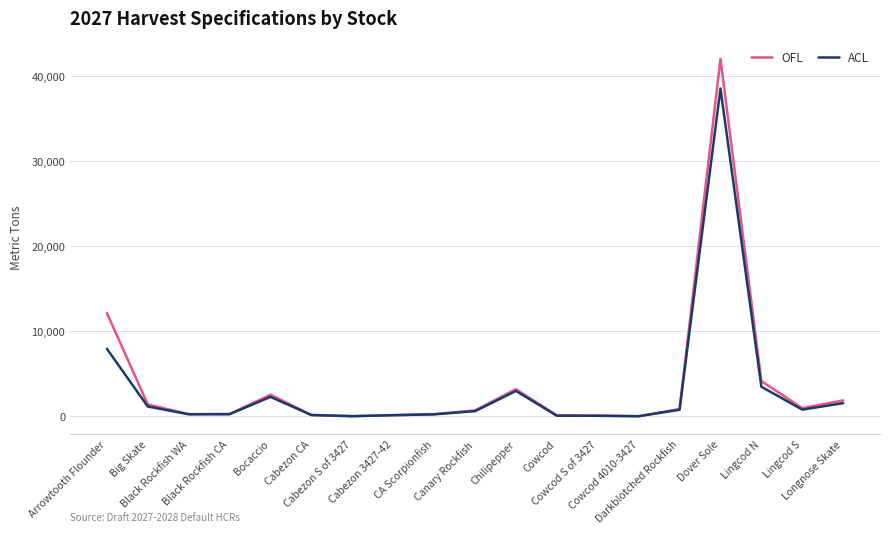

Is this an area chart (filled region under the line)?

No